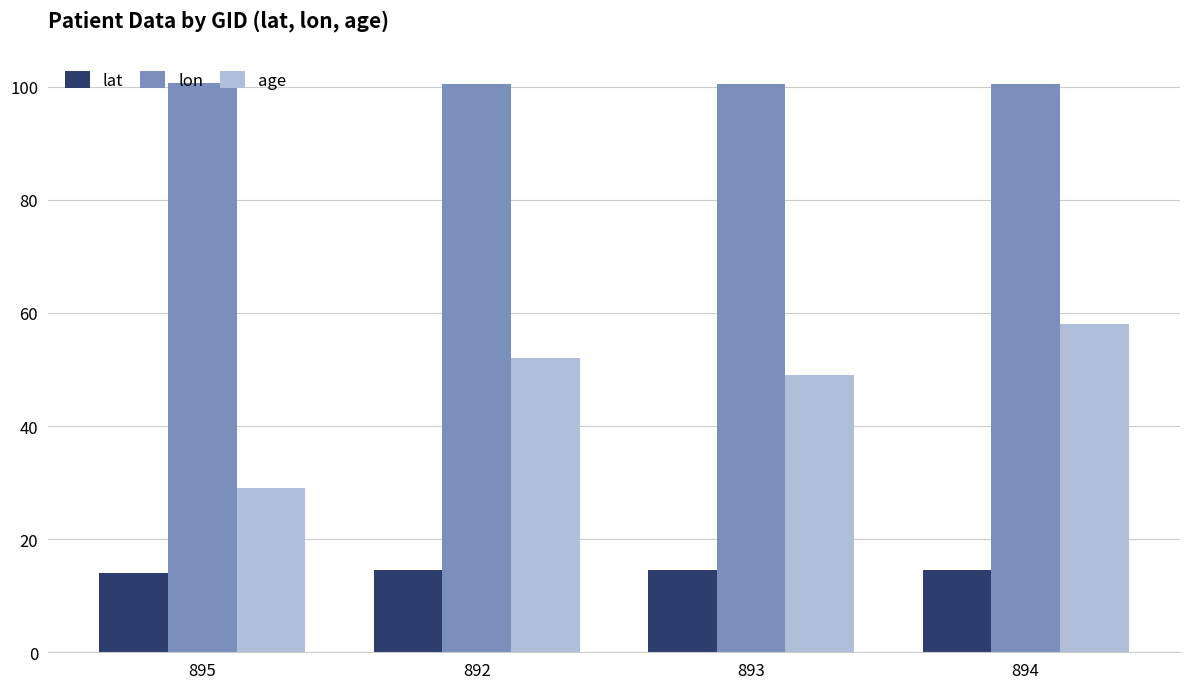

What is the difference between the age values at 892 and 894?

6.0